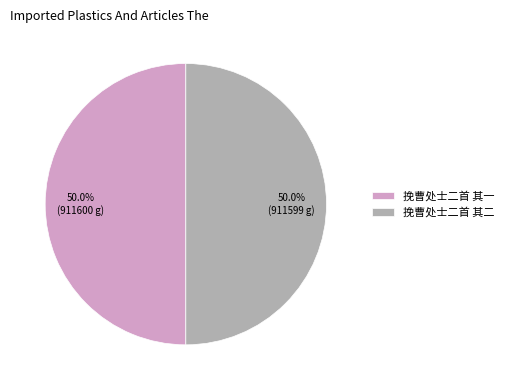

To the nearest percent, what is the average slice percentage?

50%